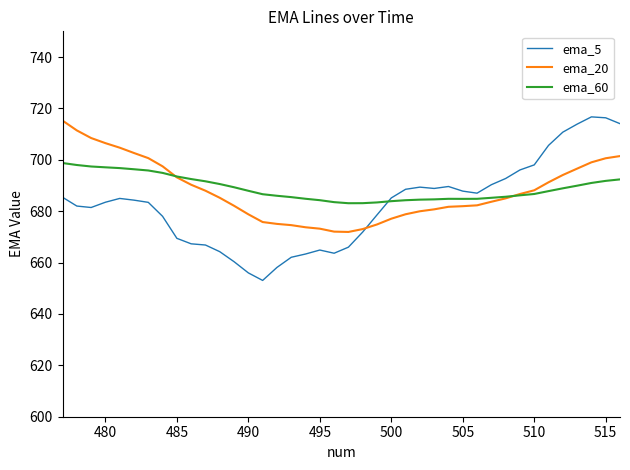

Which series has the widest spread of values?

ema_5